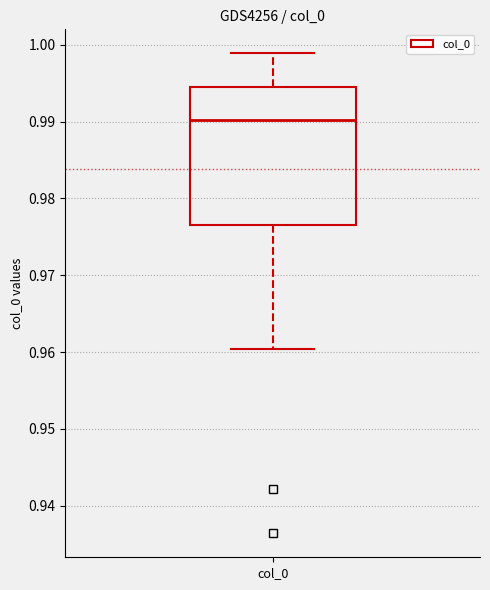

Where does the upper whisker of the box for col_0 end on the y-axis? The values are not printed on the chart, so give them approximately, as read against the axis.

0.999